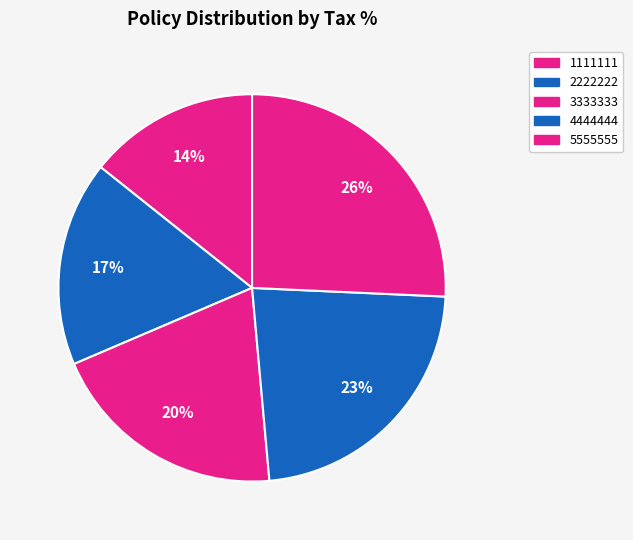

To the nearest percent, what portion does 5555555 represent?

26%